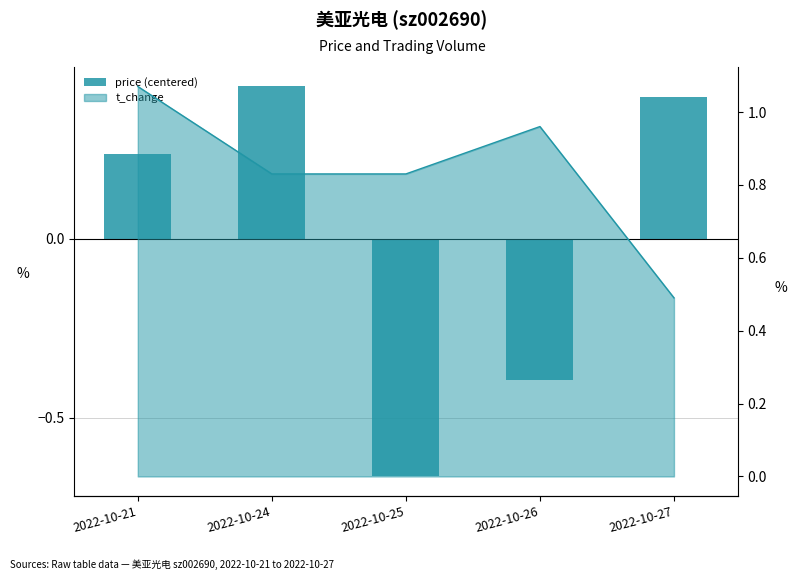

What is the maximum value shown in the chart?

0.4